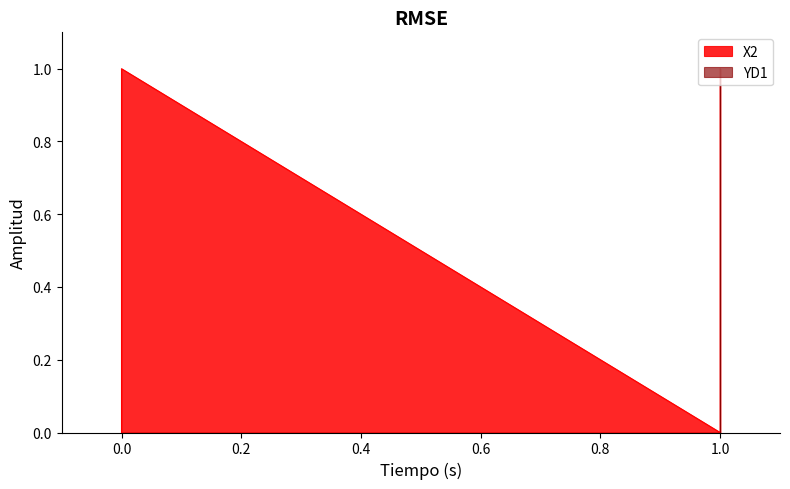

Count the X2 values in the range 0 to 1.

4